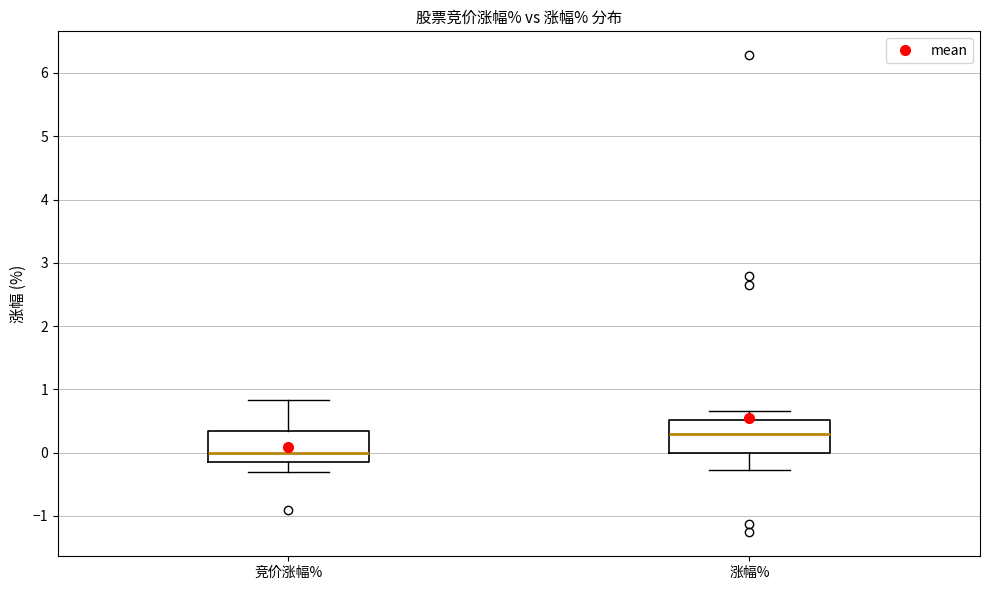

Which box has the highest median line?

涨幅%